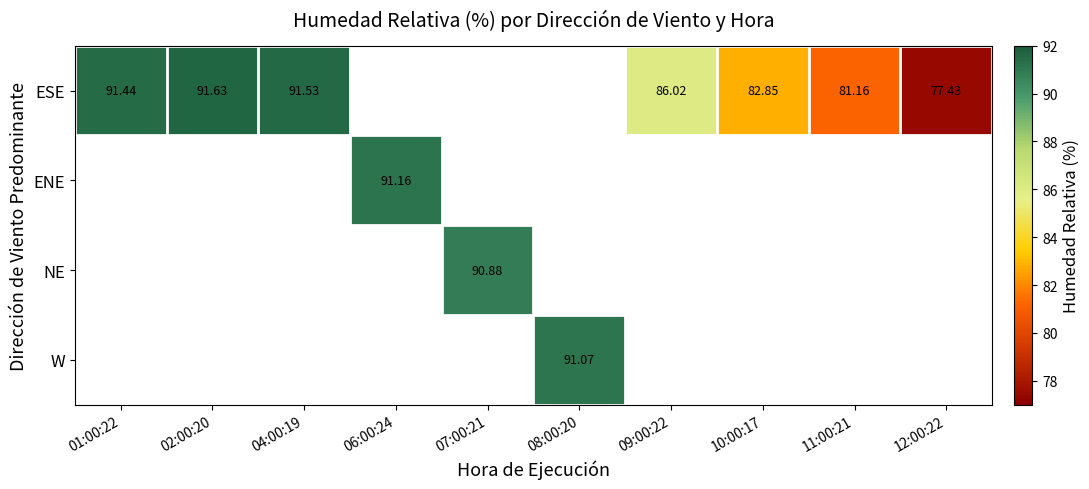

What is the greatest value displayed?

91.6